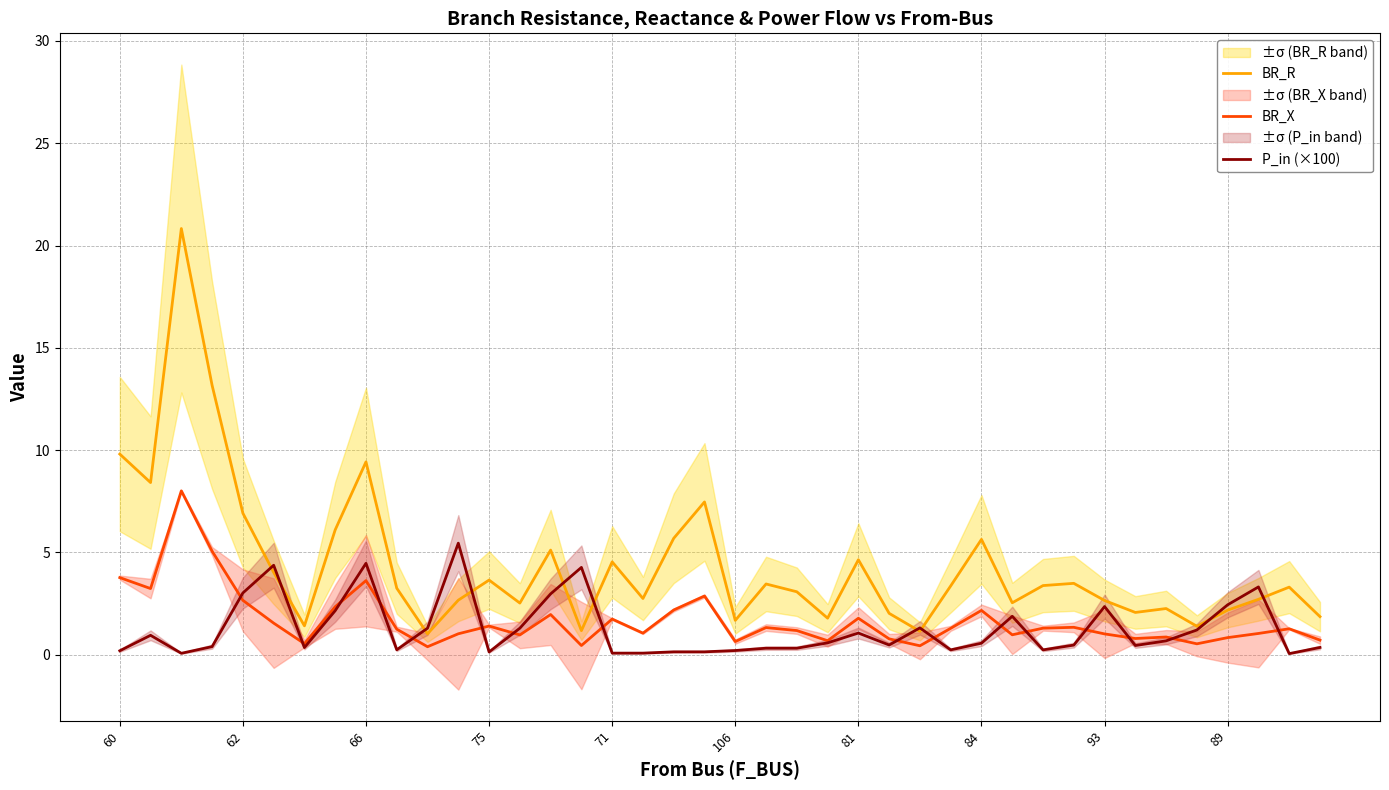

True or false: P_in (×100) and BR_R intersect in this chart.

True